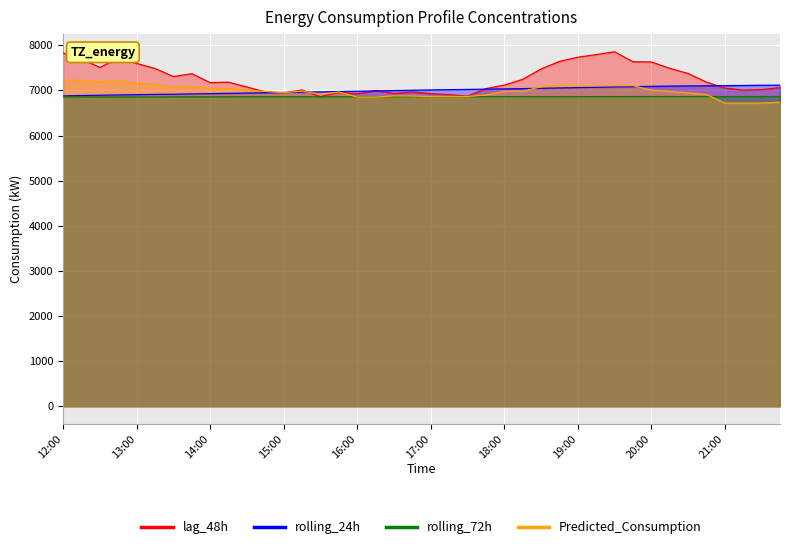

Reading left to right, transcribe all the data shown in this chart.

lag_48h: 12:00=7827.0	12:15=7695.0	12:30=7509.0	12:45=7719.0	13:00=7596.0	13:15=7485.0	13:30=7306.0	13:45=7370.0	14:00=7172.0	14:15=7182.0	14:30=7074.0	14:45=6968.0	15:00=6944.0	15:15=7010.0	15:30=6861.0	15:45=6951.0	16:00=6925.0	16:15=6997.0	16:30=6932.0	16:45=6966.0	17:00=6927.0	17:15=6906.0	17:30=6873.0	17:45=7039.0	18:00=7117.0	18:15=7245.0	18:30=7474.0	18:45=7642.0	19:00=7735.0	19:15=7793.0	19:30=7855.0	19:45=7635.0	20:00=7630.0	20:15=7489.0	20:30=7375.0	20:45=7182.0	21:00=7052.0	21:15=7006.0	21:30=7018.0	21:45=7061.0
rolling_24h: 12:00=6877.1	12:15=6885.8	12:30=6892.3	12:45=6899.0	13:00=6905.1	13:15=6910.8	13:30=6914.1	13:45=6921.8	14:00=6928.0	14:15=6934.1	14:30=6940.4	14:45=6947.4	15:00=6953.5	15:15=6960.9	15:30=6967.0	15:45=6974.3	16:00=6981.0	16:15=6988.4	16:30=6995.8	16:45=7002.8	17:00=7010.2	17:15=7016.0	17:30=7021.1	17:45=7027.8	18:00=7033.4	18:15=7039.0	18:30=7046.8	18:45=7054.1	19:00=7061.9	19:15=7068.6	19:30=7076.5	19:45=7082.9	20:00=7089.5	20:15=7094.6	20:30=7099.0	20:45=7101.5	21:00=7104.8	21:15=7108.9	21:30=7113.4	21:45=7116.1
rolling_72h: 12:00=6854.8	12:15=6855.3	12:30=6854.6	12:45=6854.7	13:00=6855.2	13:15=6855.4	13:30=6855.6	13:45=6856.1	14:00=6856.2	14:15=6856.6	14:30=6856.9	14:45=6857.3	15:00=6857.5	15:15=6858.0	15:30=6857.7	15:45=6858.5	16:00=6858.5	16:15=6859.3	16:30=6859.8	16:45=6860.5	17:00=6861.0	17:15=6860.9	17:30=6860.3	17:45=6860.6	18:00=6860.7	18:15=6860.4	18:30=6859.9	18:45=6860.0	19:00=6860.3	19:15=6861.0	19:30=6861.5	19:45=6862.3	20:00=6863.1	20:15=6863.0	20:30=6863.3	20:45=6863.0	21:00=6863.0	21:15=6863.0	21:30=6863.3	21:45=6864.0
Predicted_Consumption: 12:00=7224.3	12:15=7224.3	12:30=7189.4	12:45=7224.3	13:00=7151.7	13:15=7137.3	13:30=7073.9	13:45=7081.8	14:00=7041.1	14:15=7041.1	14:30=7005.8	14:45=6977.2	15:00=6947.7	15:15=6984.8	15:30=6913.1	15:45=6962.5	16:00=6852.0	16:15=6852.0	16:30=6877.7	16:45=6874.0	17:00=6865.5	17:15=6865.5	17:30=6865.5	17:45=6897.8	18:00=6980.8	18:15=6980.8	18:30=7079.4	18:45=7114.3	19:00=7105.5	19:15=7105.5	19:30=7105.5	19:45=7105.5	20:00=7005.3	20:15=6974.6	20:30=6944.7	20:45=6907.5	21:00=6718.3	21:15=6718.3	21:30=6718.3	21:45=6737.0